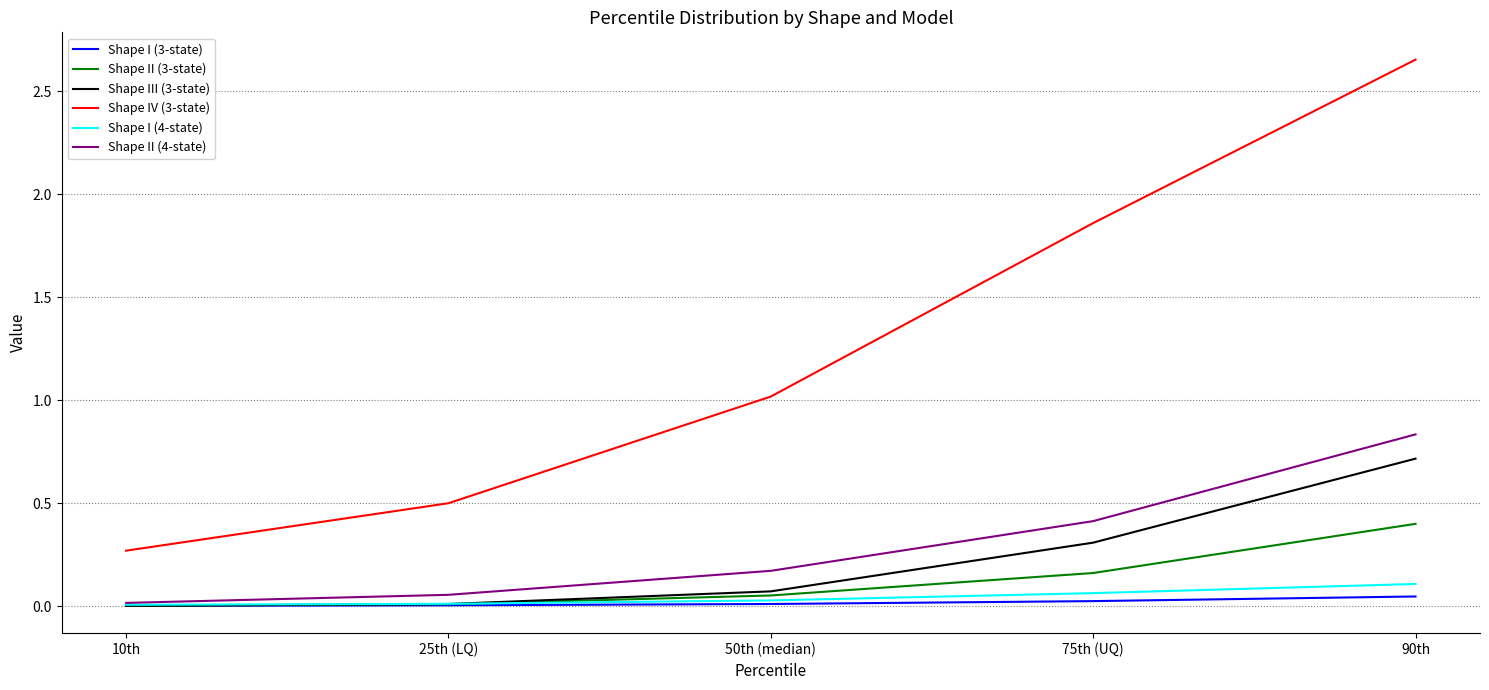

Rank the series by their maximum value, from highest to lowest.

Shape IV (3-state), Shape II (4-state), Shape III (3-state), Shape II (3-state), Shape I (4-state), Shape I (3-state)